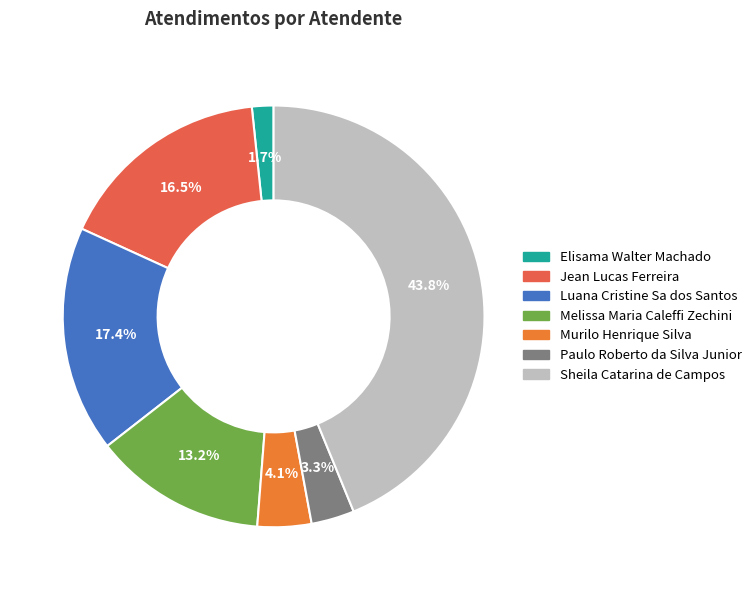

Rank the categories by value from highest to lowest.

Sheila Catarina de Campos, Luana Cristine Sa dos Santos, Jean Lucas Ferreira, Melissa Maria Caleffi Zechini, Murilo Henrique Silva, Paulo Roberto da Silva Junior, Elisama Walter Machado